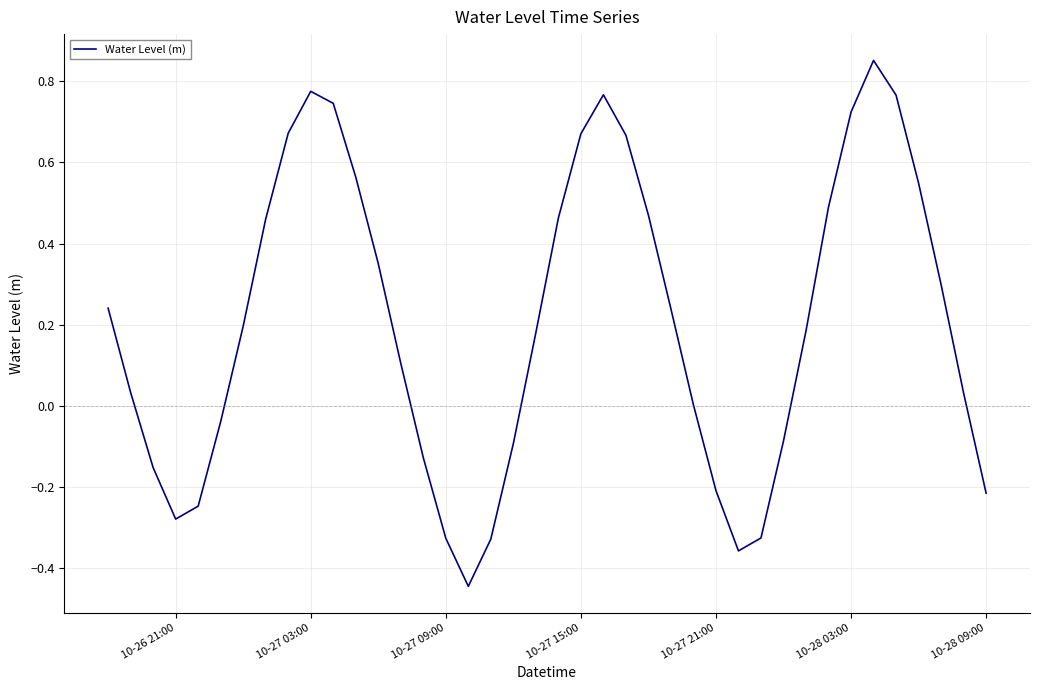

What is the difference between the maximum and minimum values?

1.3